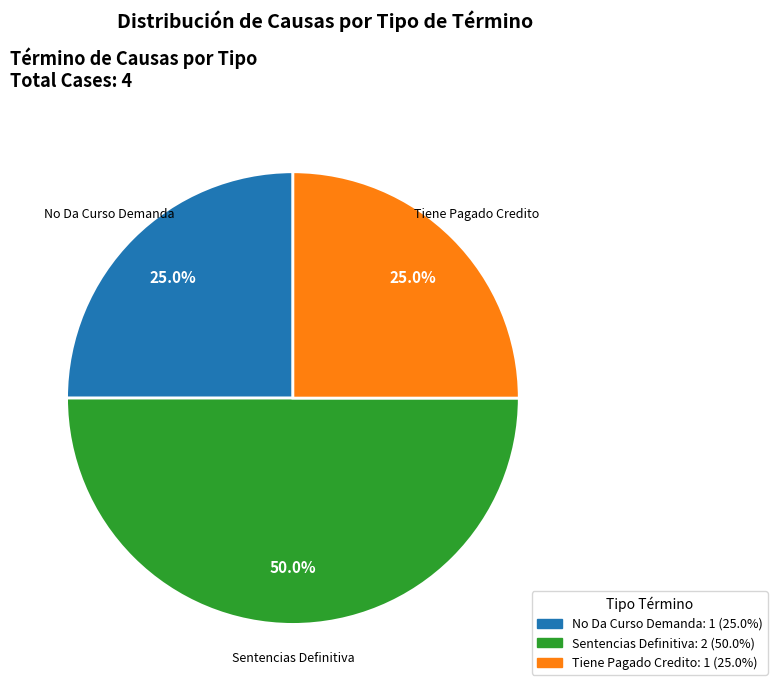

What percentage is the Sentencias Definitiva slice, to the nearest percent?

50%